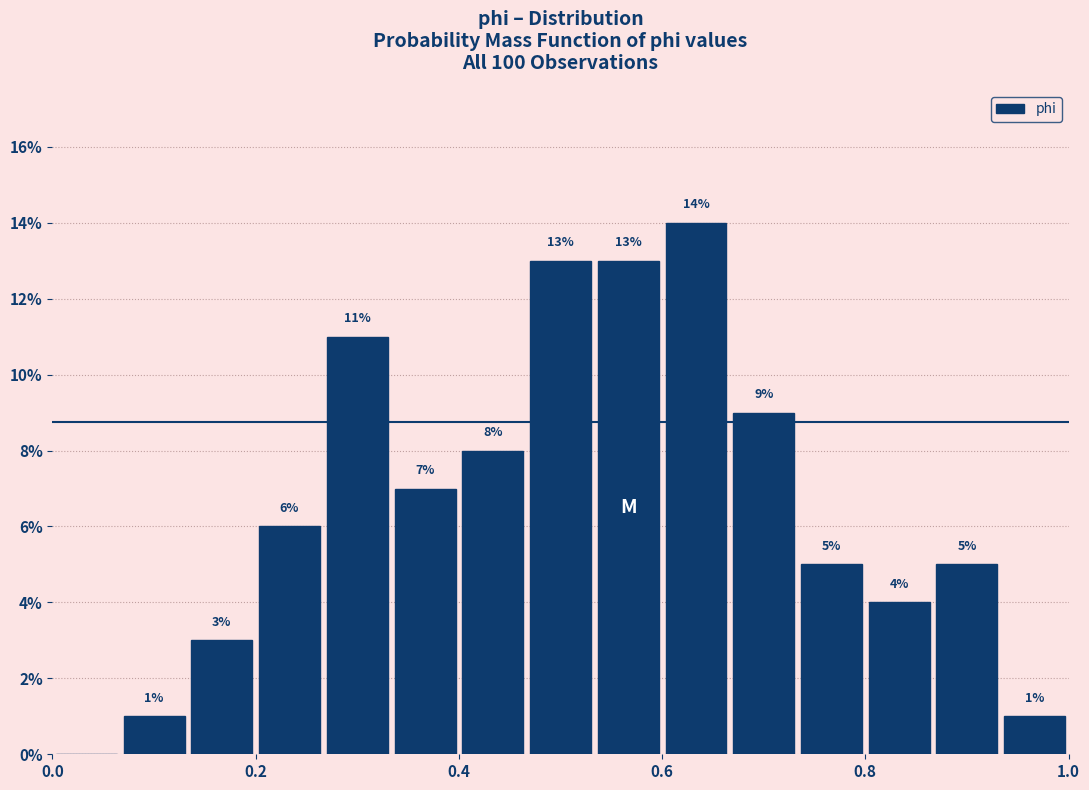

Around what value on the x-axis is the tallest bar? Give the approximate position of its centre, as read against the axis.

0.64